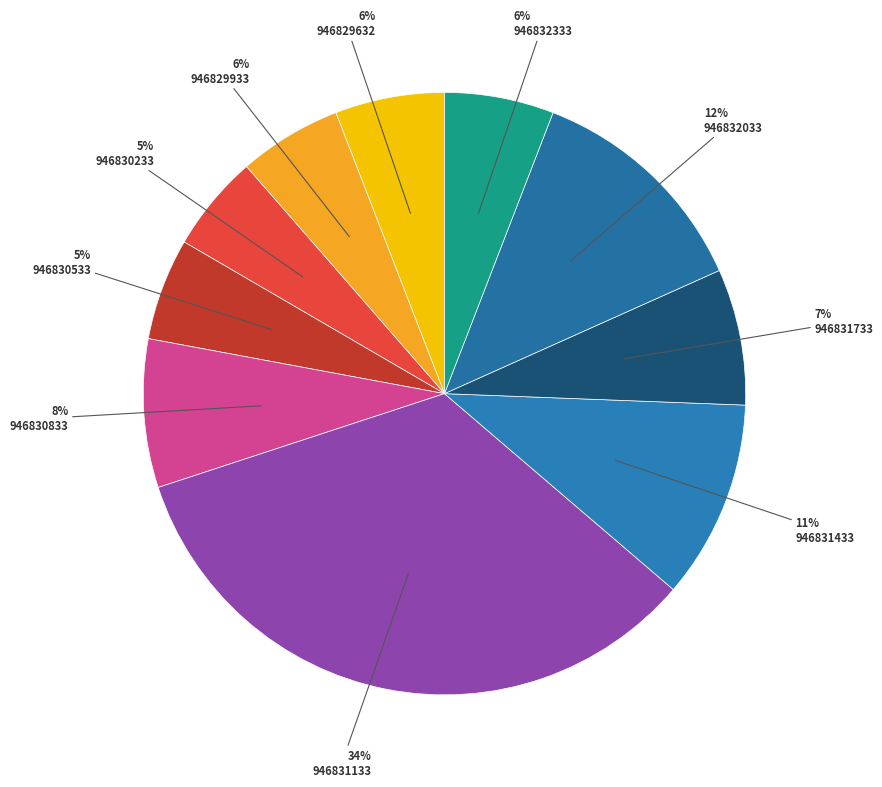

Is there a majority slice in this chart?

No